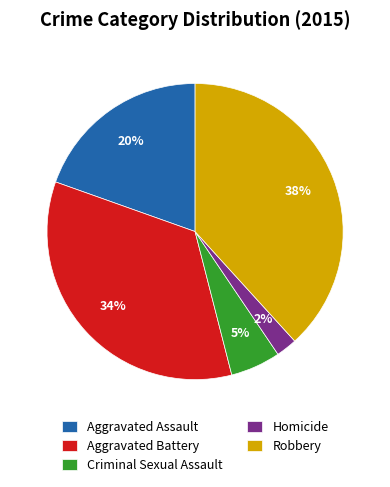

True or false: Aggravated Battery accounts for 26% of the total.

False